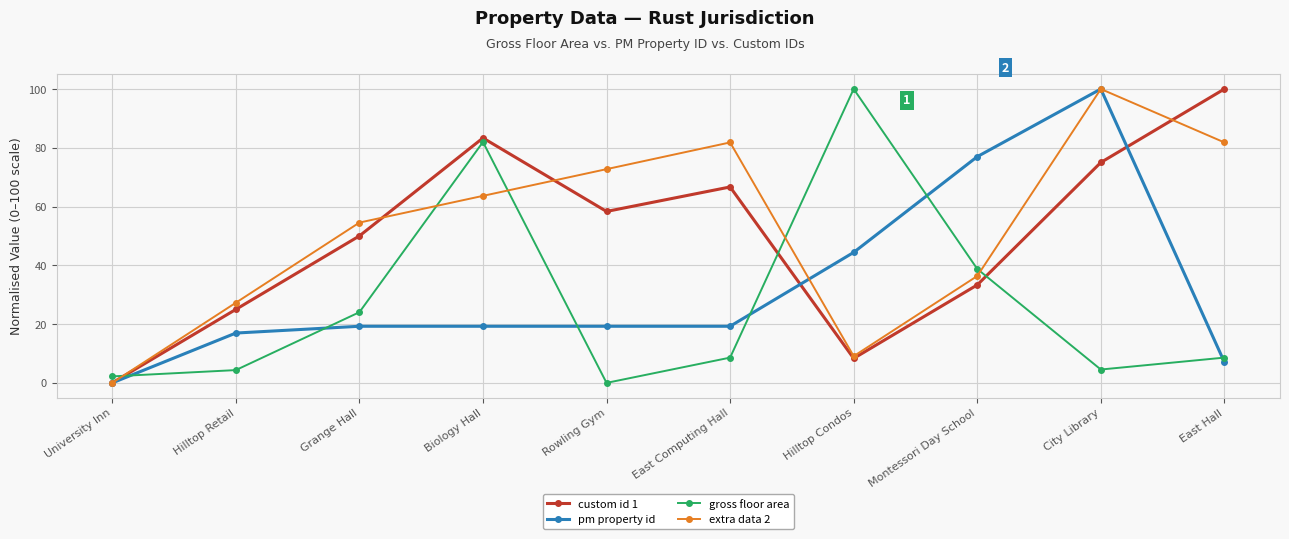

The value of custom id 1 at Hilltop Condos is 8.3. True or false?

True